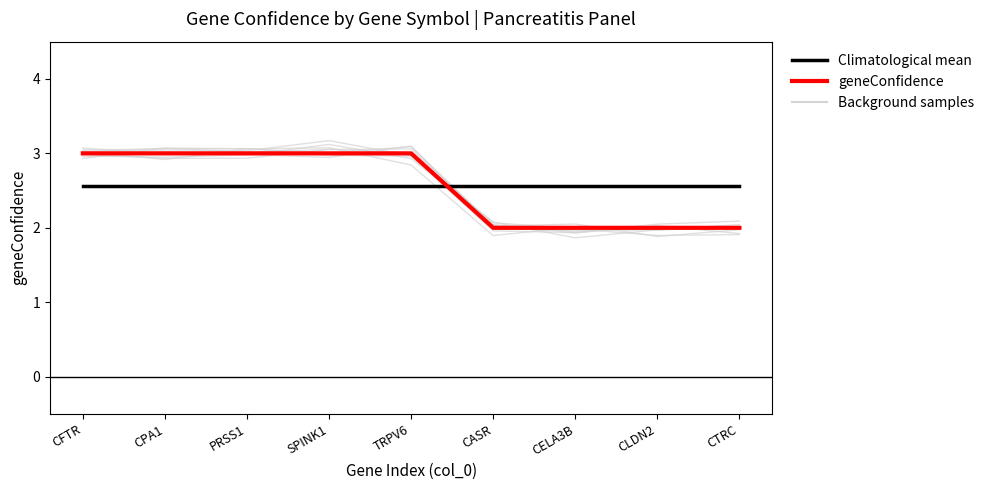

What is the smallest value displayed?

2.0